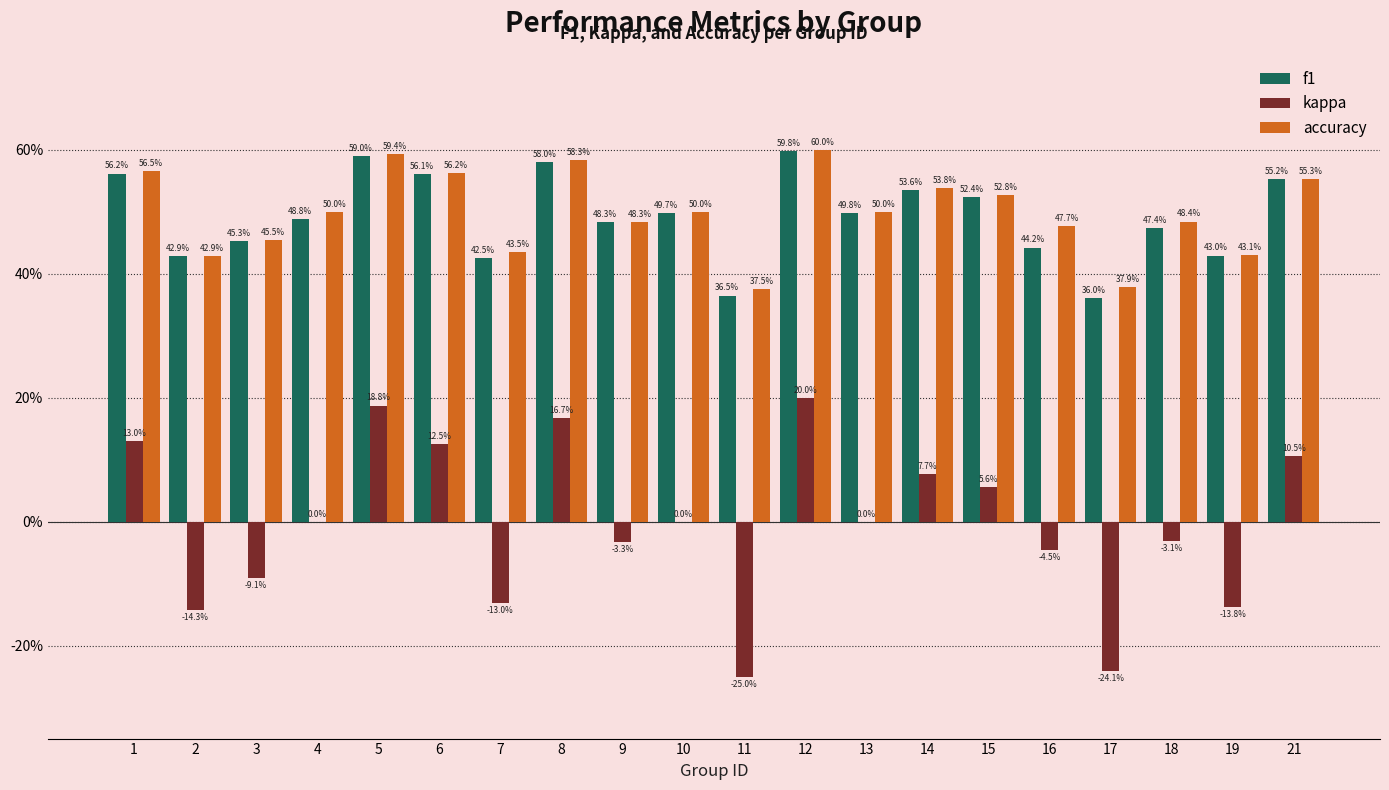

What is the sum of all kappa values?

-0.1